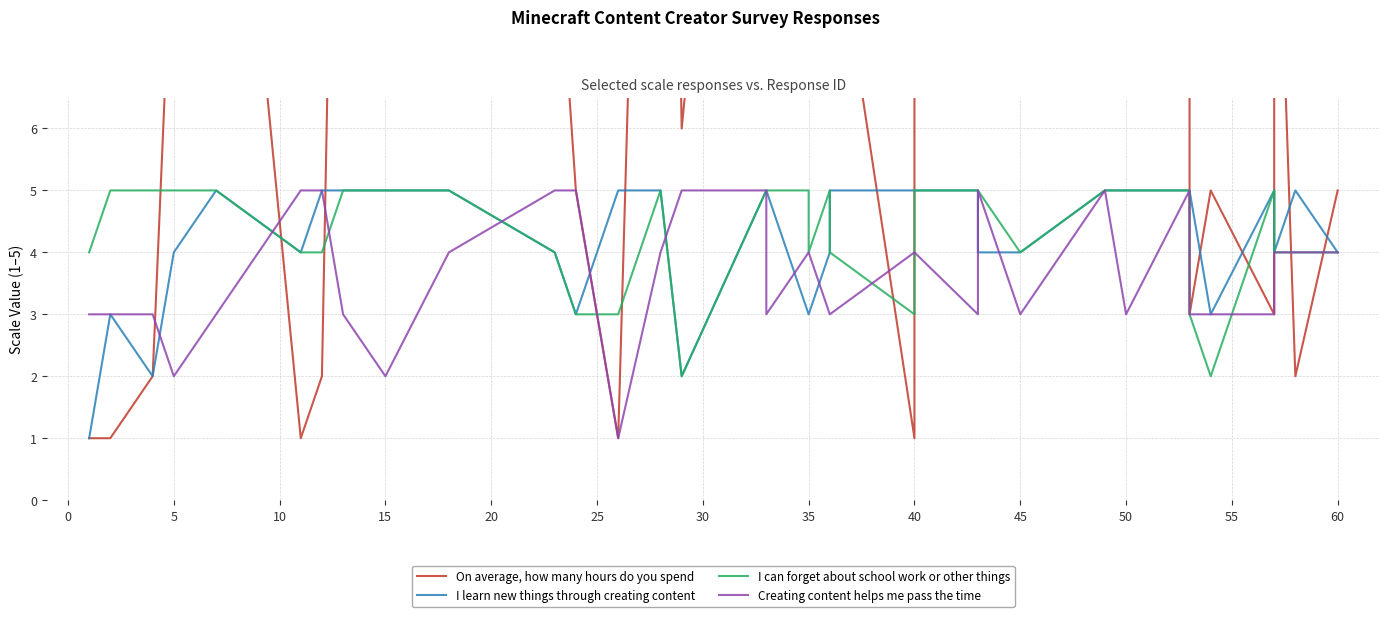

Is the value of I can forget about school work or other things at −5 greater than the value of I learn new things through creating content at 30?

No